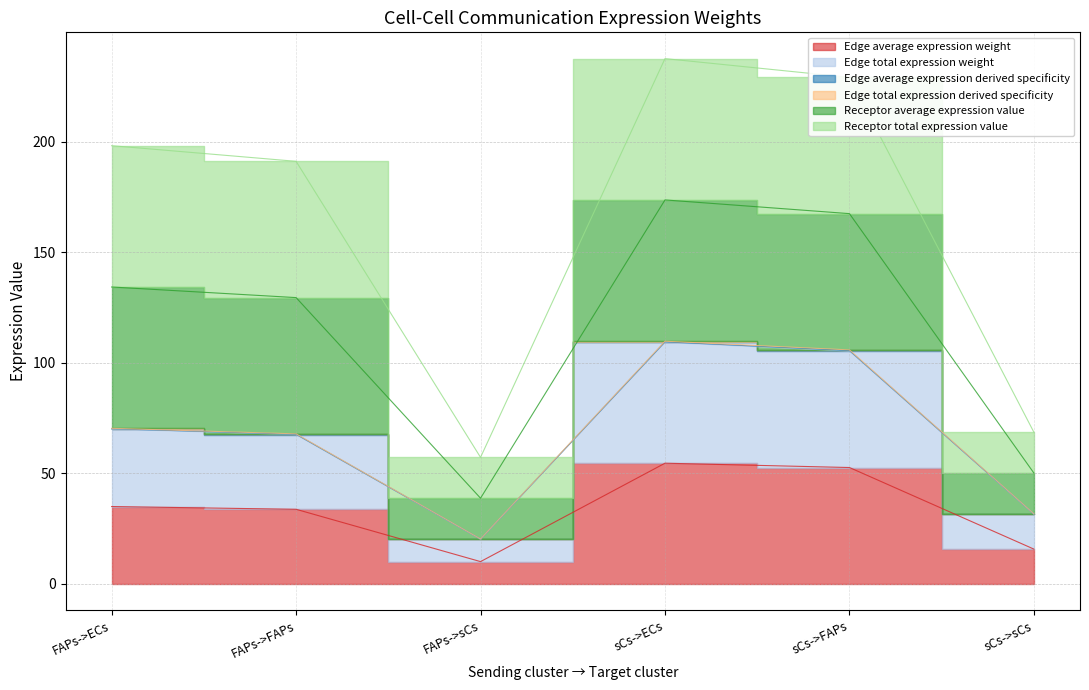

How many data points in Edge total expression derived specificity are above 70?

3